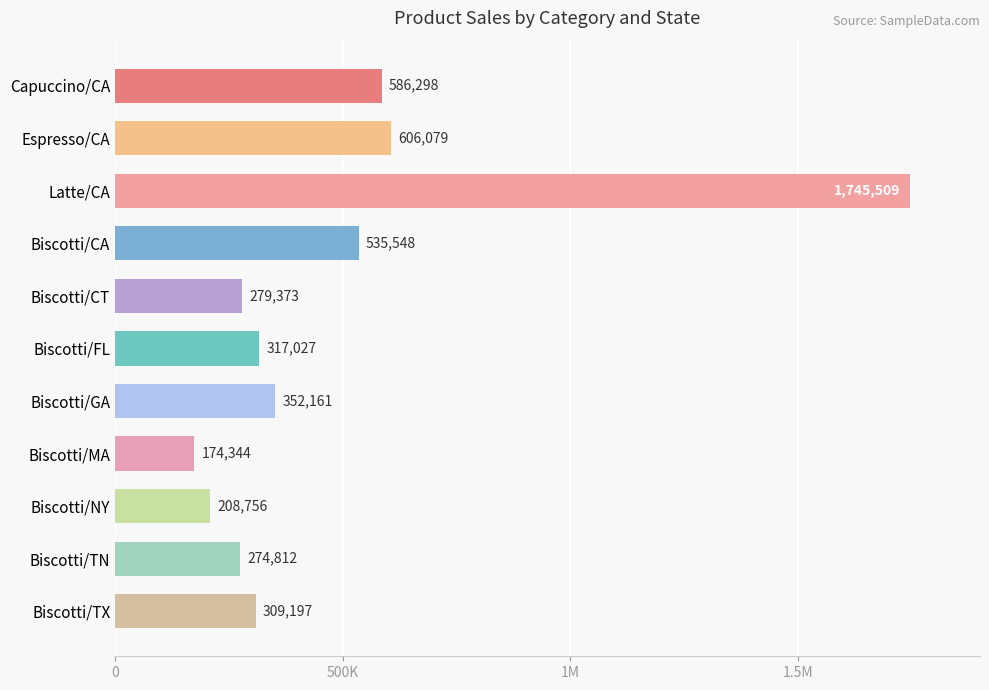

What is the maximum value shown in the chart?

1745509